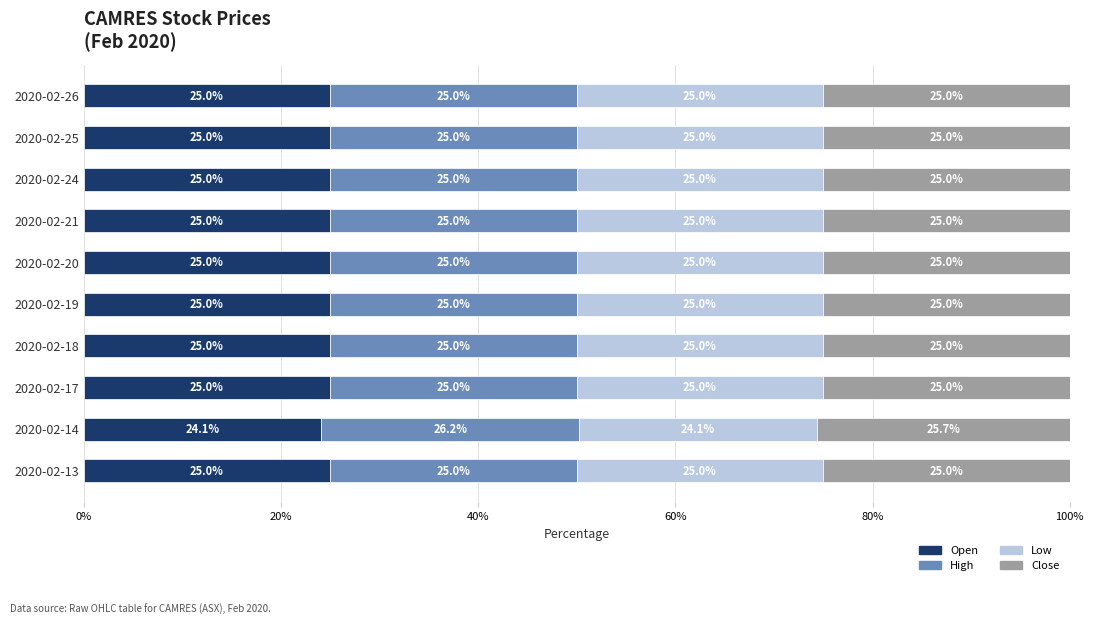

What is the total value across all series at 2020-02-25?

100.0